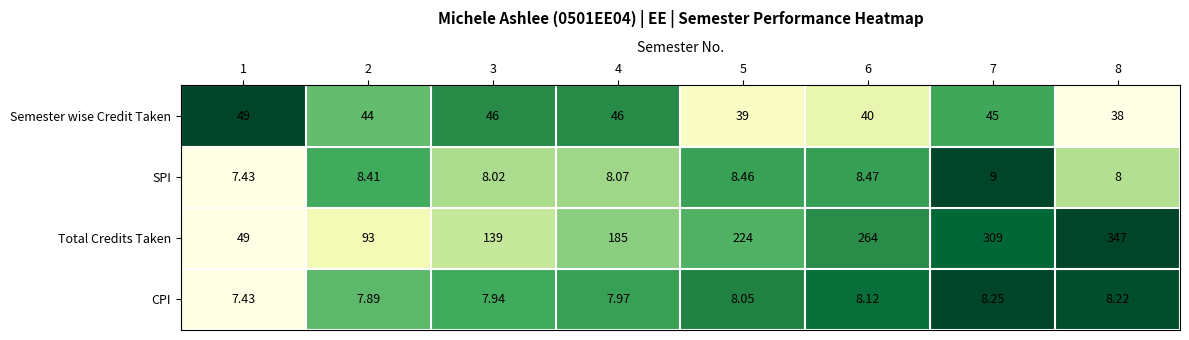

At 2, list the series in order from smallest to largest.

CPI, SPI, Semester wise Credit Taken, Total Credits Taken